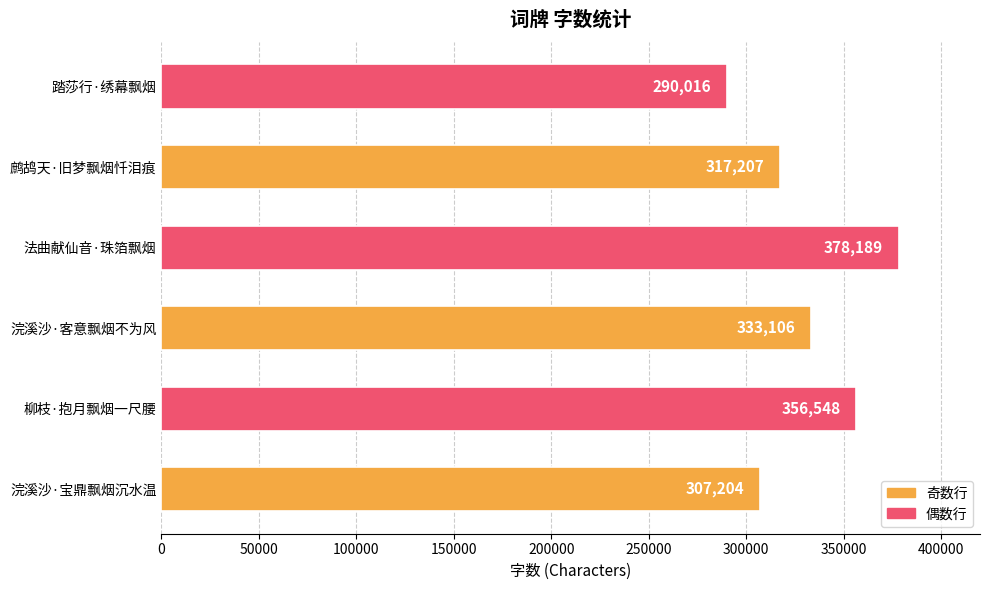

Reading bottom to top, list all the values displayed in this chart.

307204	356548	333106	378189	317207	290016